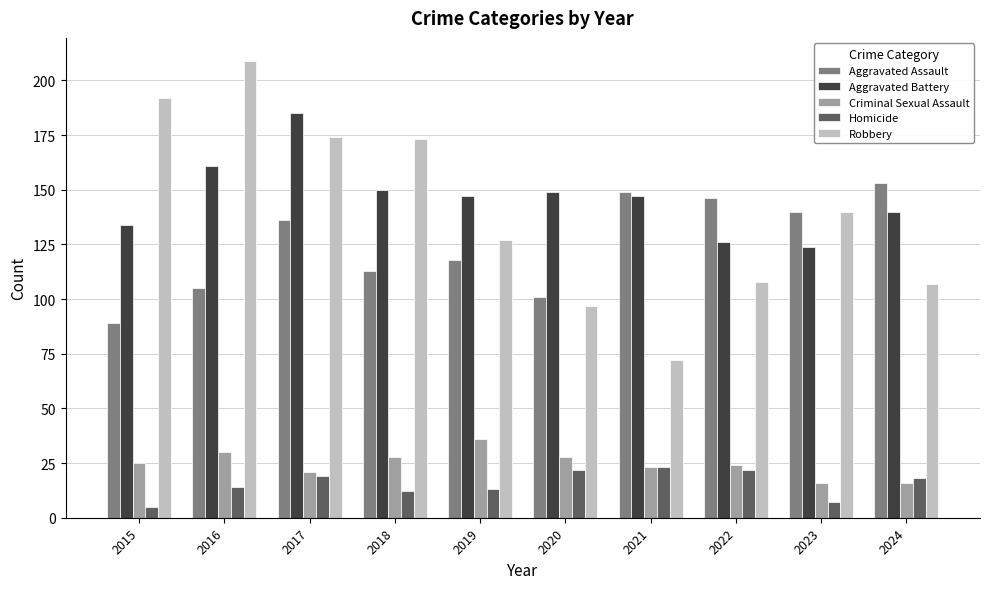

How many data points in Homicide are less than 18?

5